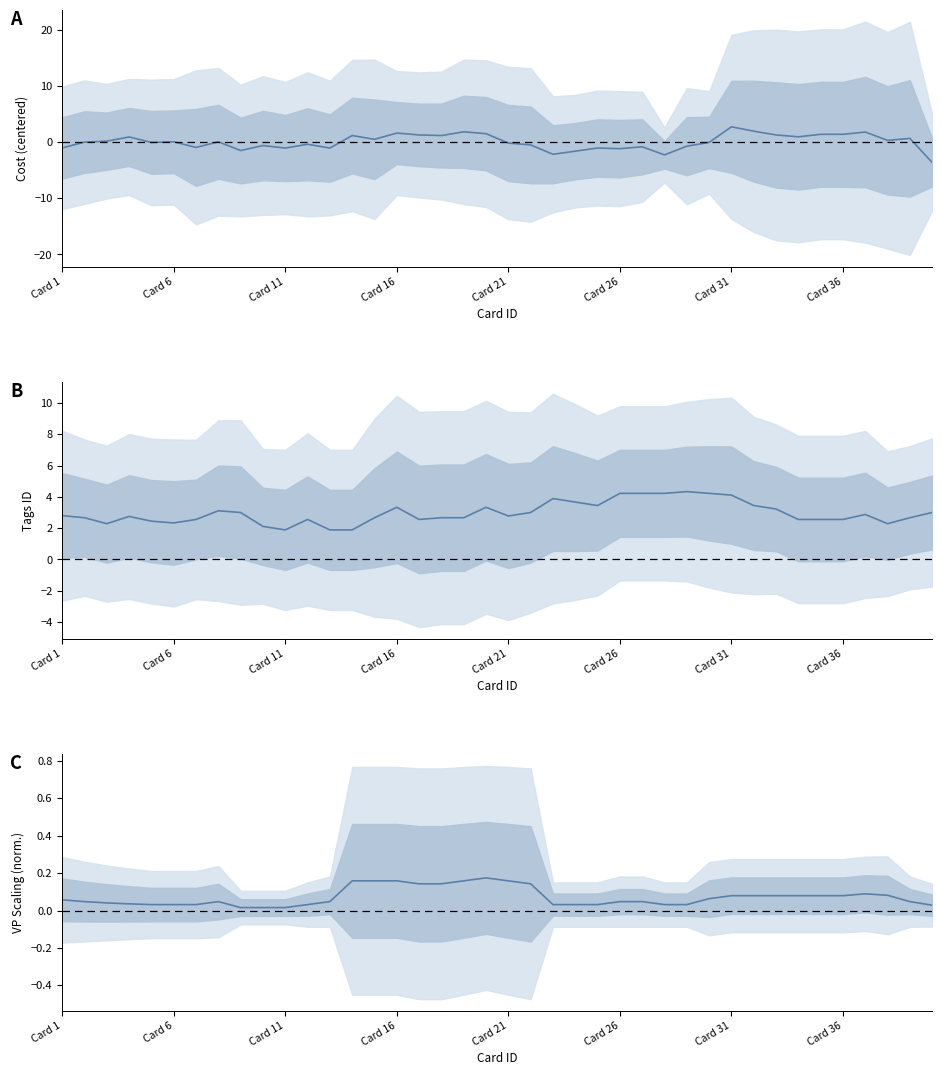

What is the spread (max minus min) of values at Card 21?

2.9